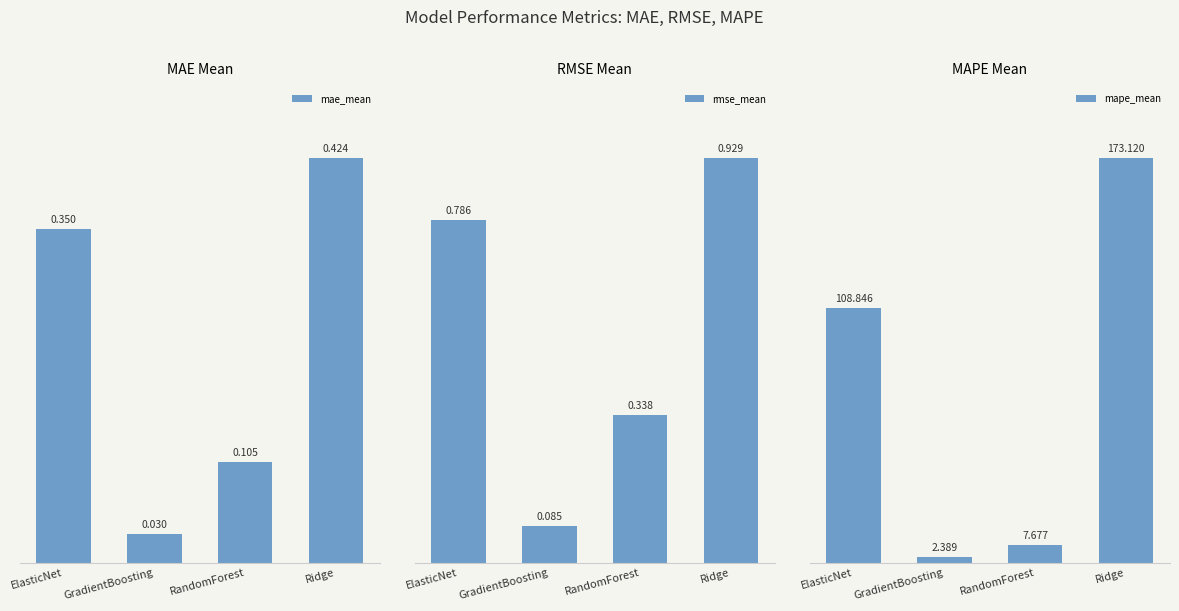

What is the sum of the mape_mean values at ElasticNet and Ridge?

282.0